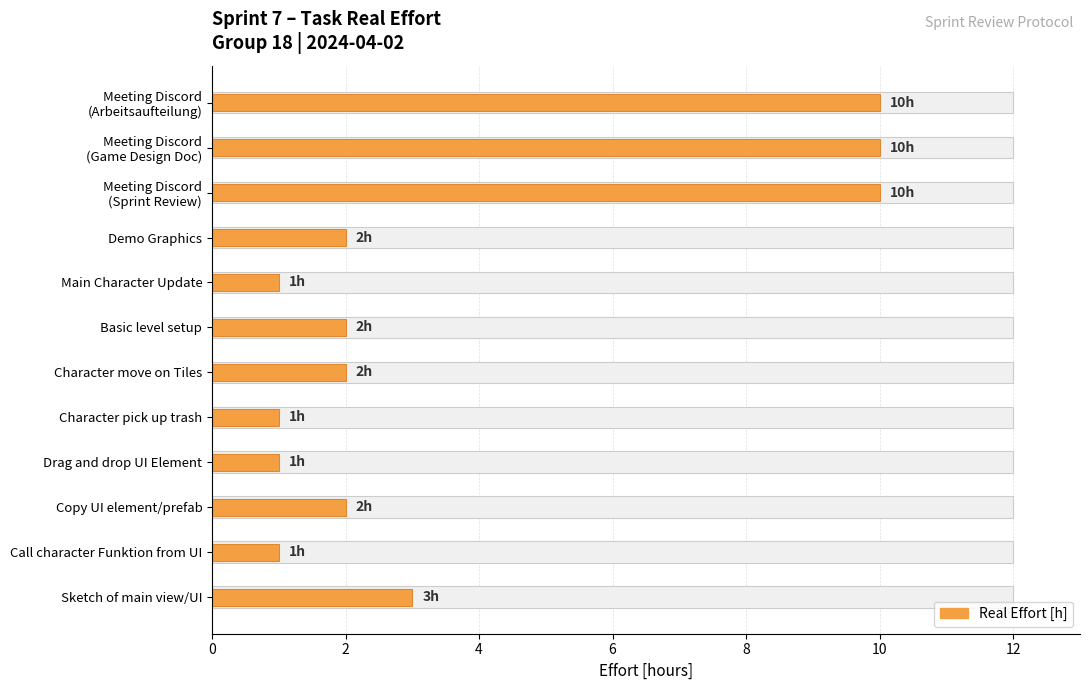

What is the approximate value at Sketch of main view/UI?

3